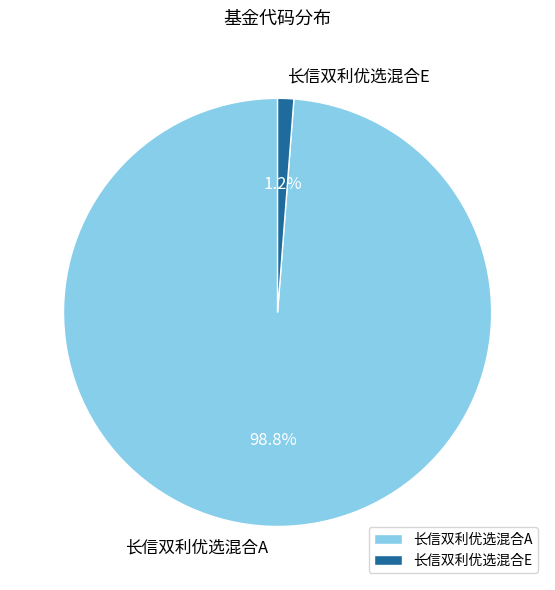

To the nearest percent, what portion does 长信双利优选混合A represent?

99%